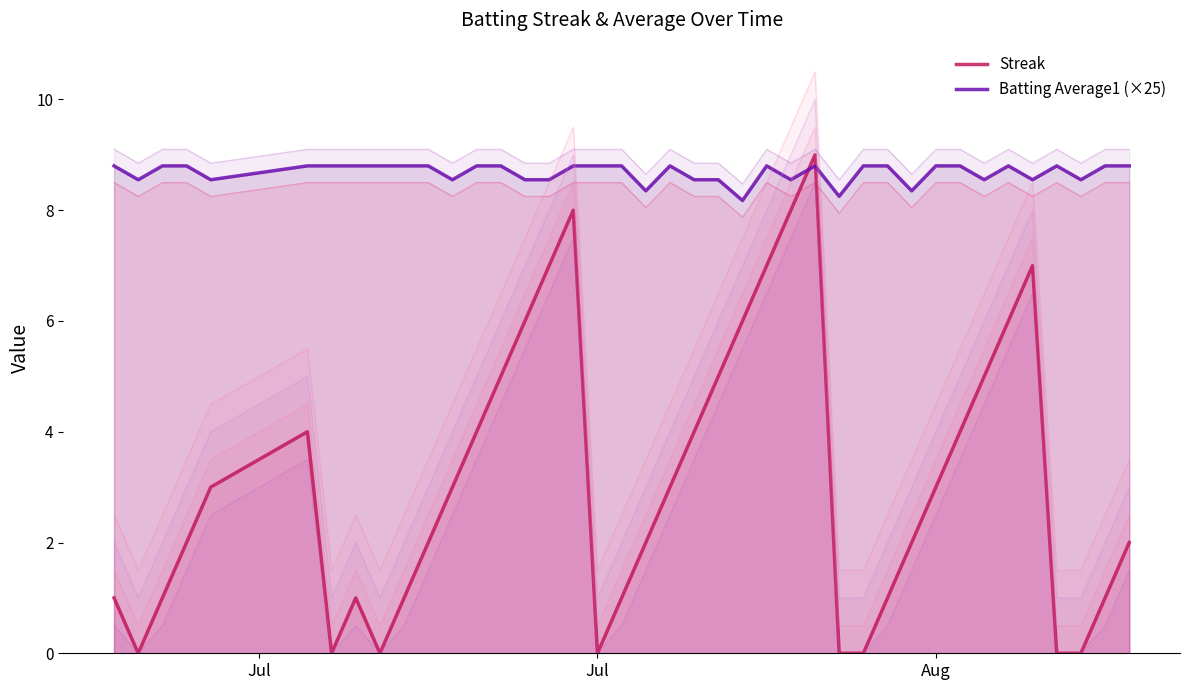

What is the lowest value of the Batting Average1 (×25) series?

8.2